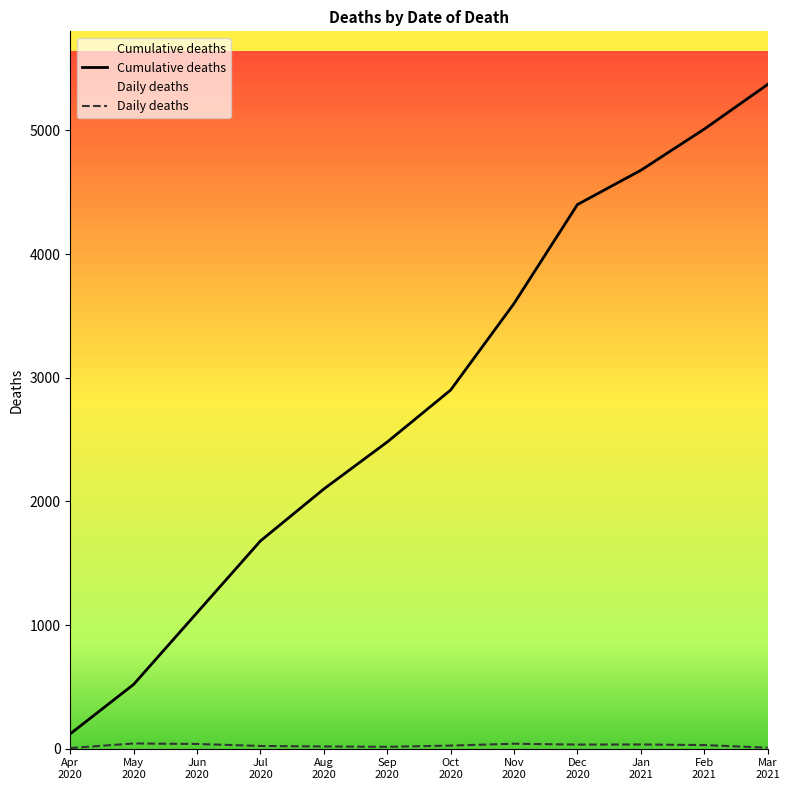

What are all the series names shown in the legend?

Cumulative deaths, Daily deaths